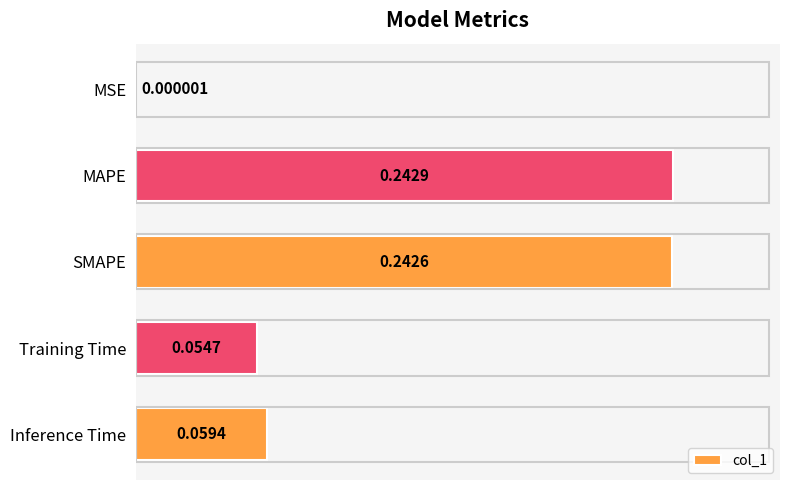

Where is the data nearest to the value 0?

MSE